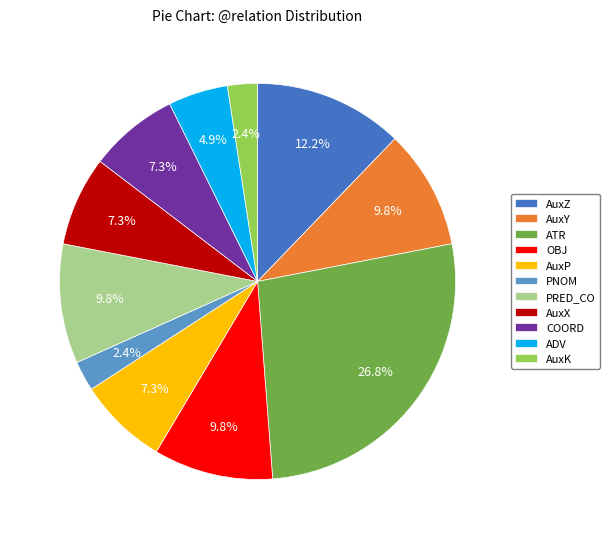

How much of the chart is everything except AuxX?

92.7%